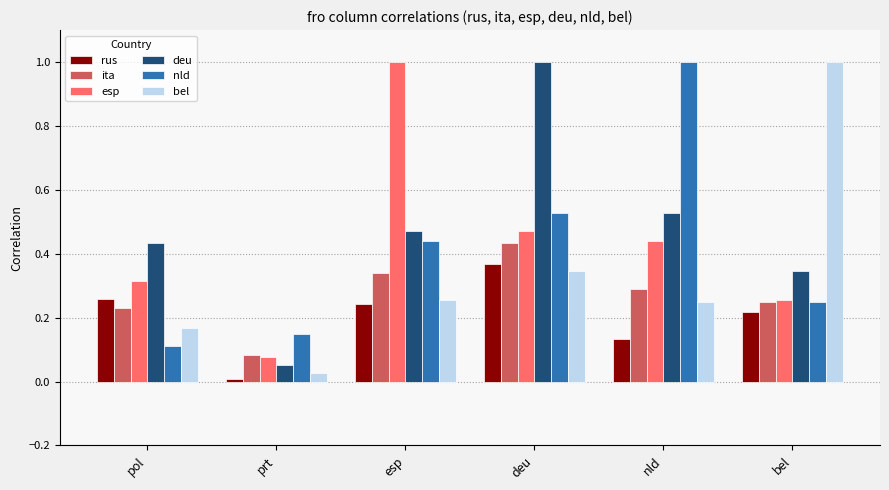

What is the total value across all series at deu?

3.1